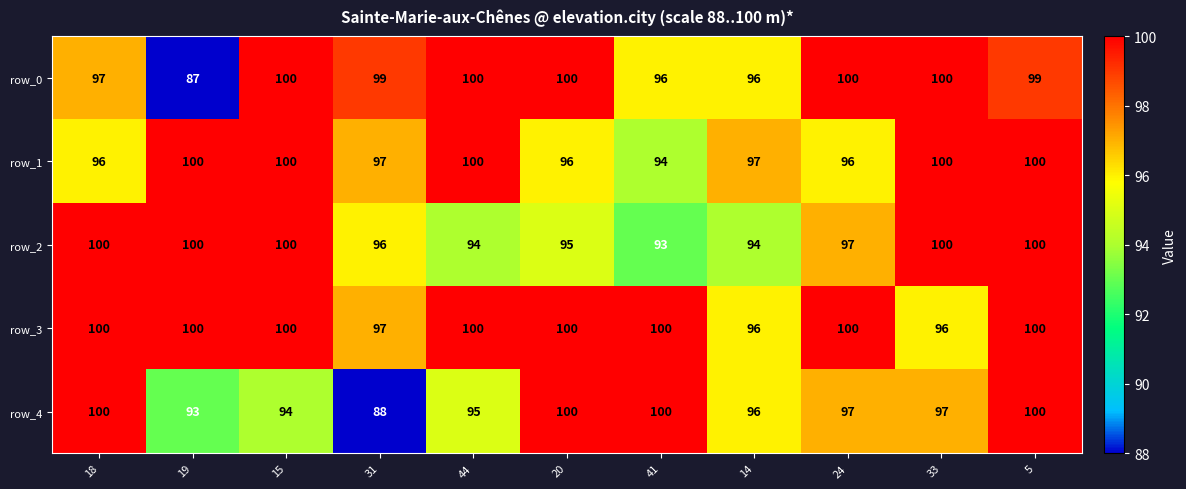

Which series has the widest spread of values?

row_0